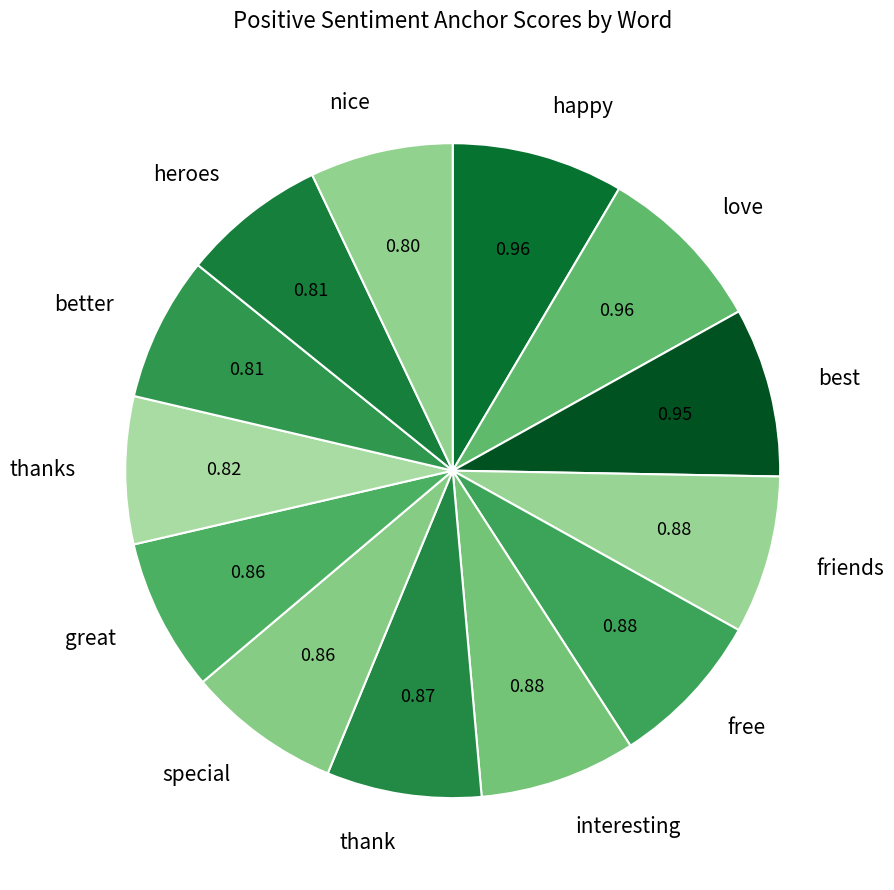

Do special and thanks together represent more than half of the pie?

No